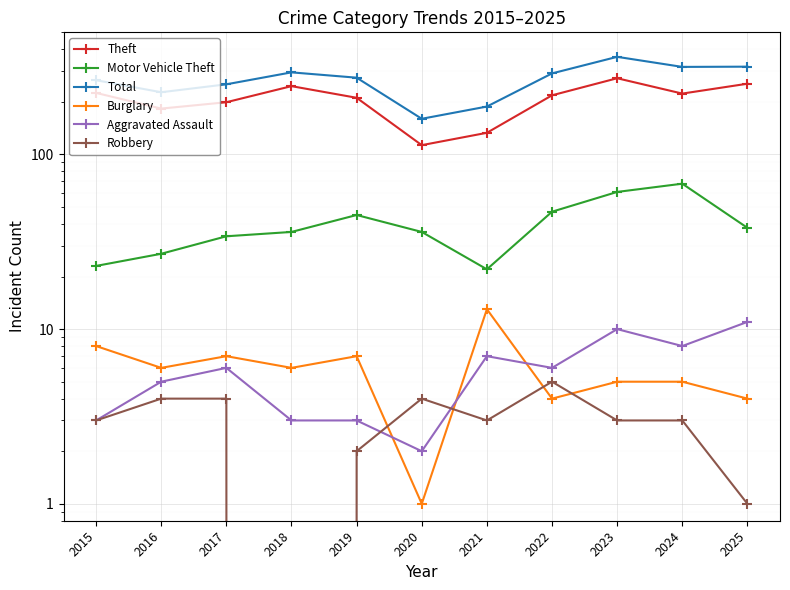

Where does the Robbery series first go above 3?

2016